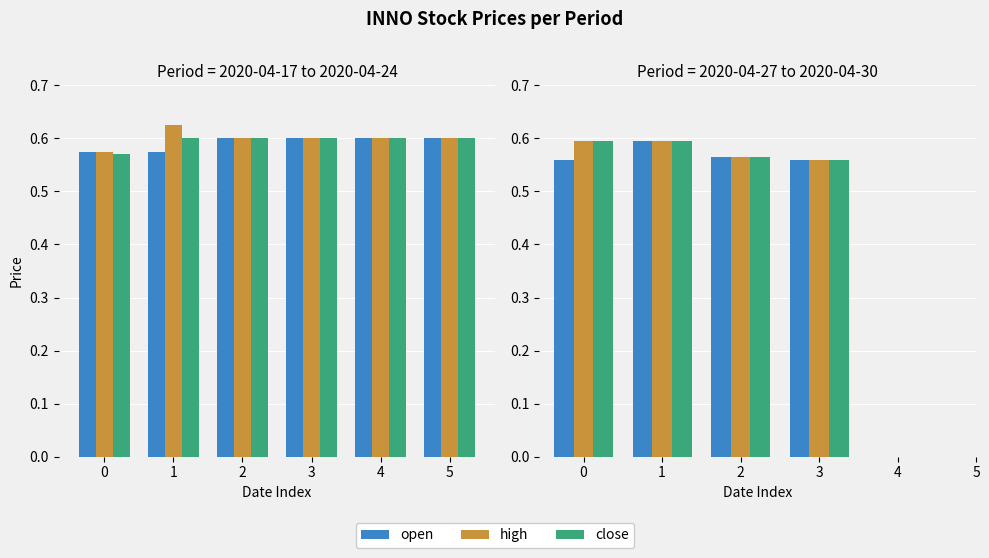

The high series shows 0.6 at 1. True or false?

True